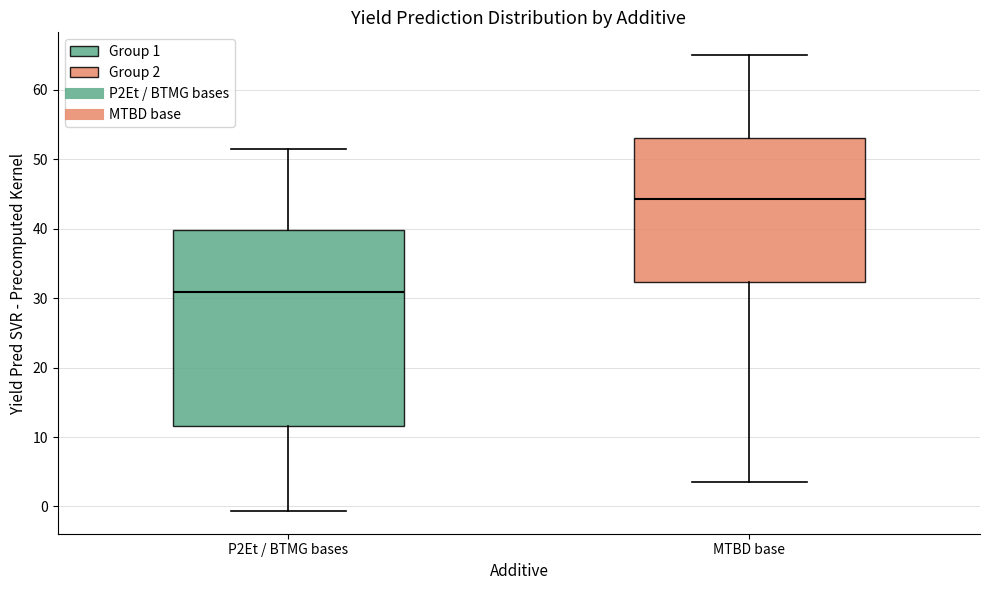

Where does the lower whisker of the box for MTBD base end on the y-axis? The values are not printed on the chart, so give them approximately, as read against the axis.

4